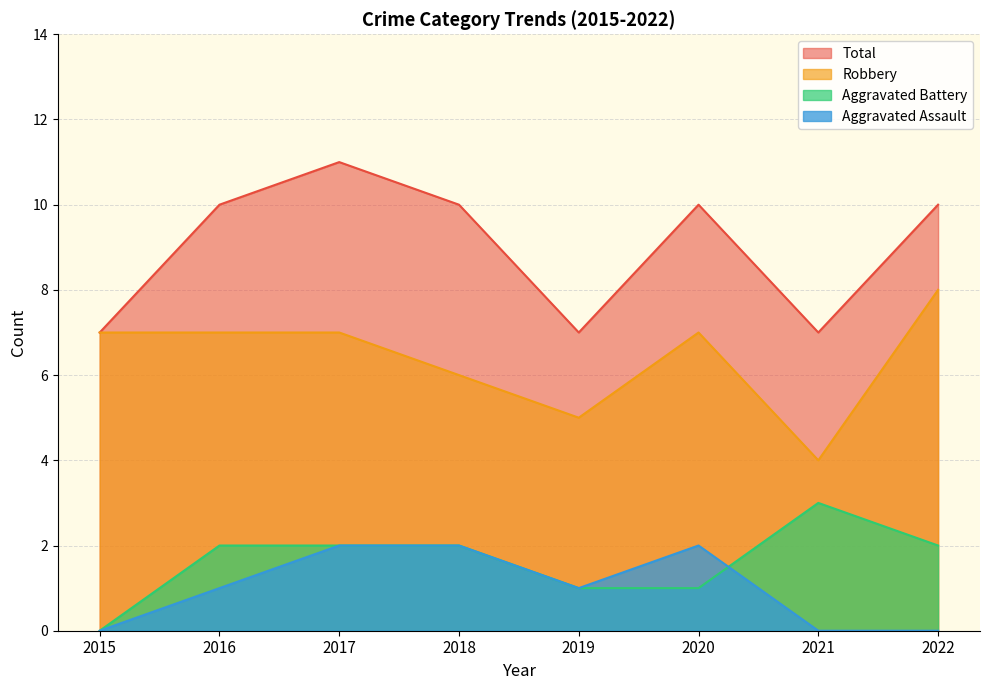

At which label is Aggravated Battery closest to 1?

2019